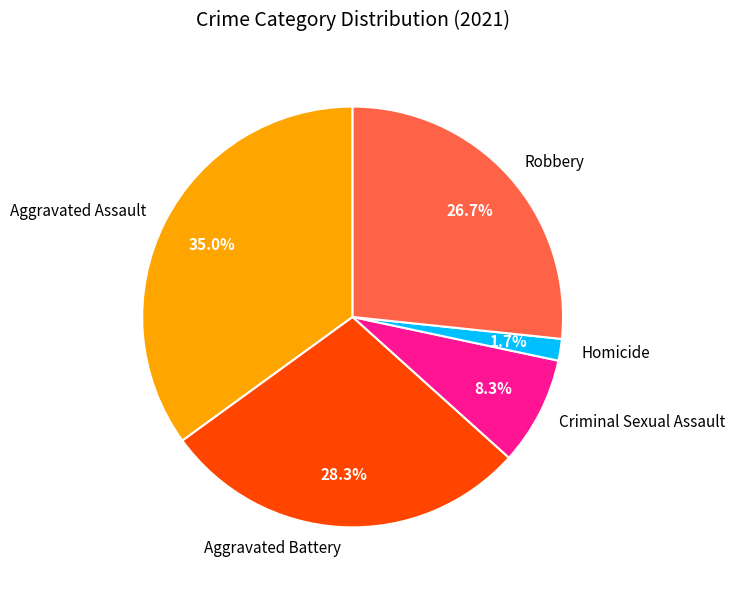

Does any single category account for the majority?

No